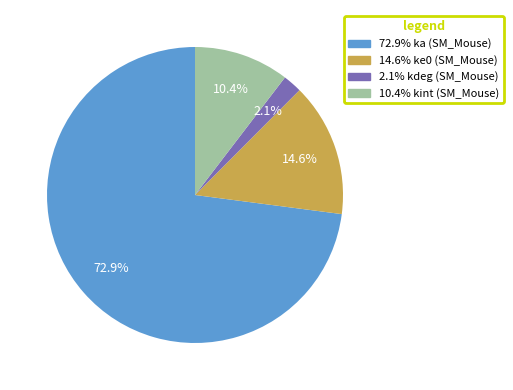

Does any single category account for the majority?

Yes